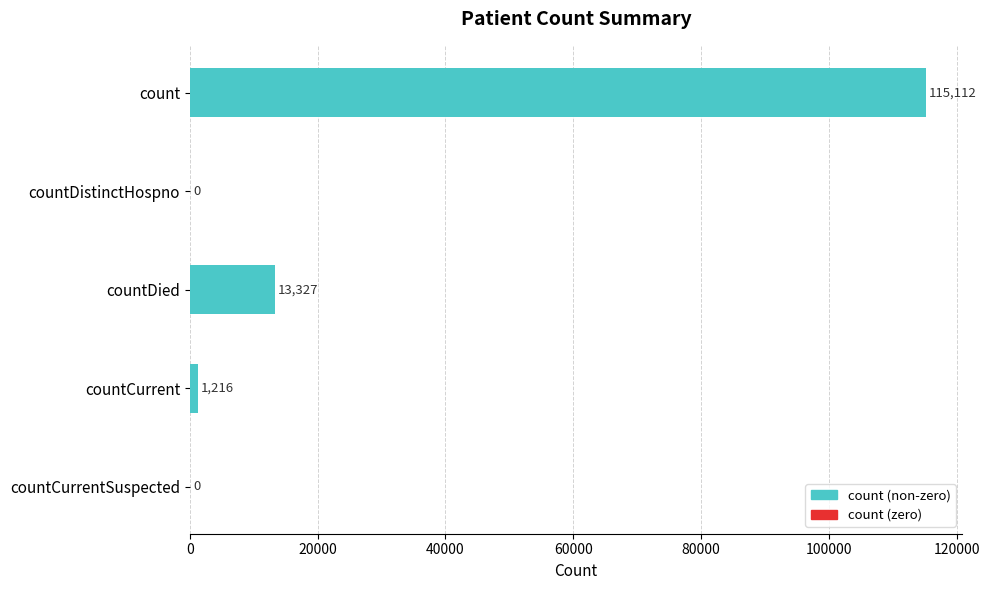

What is the average value?

25931